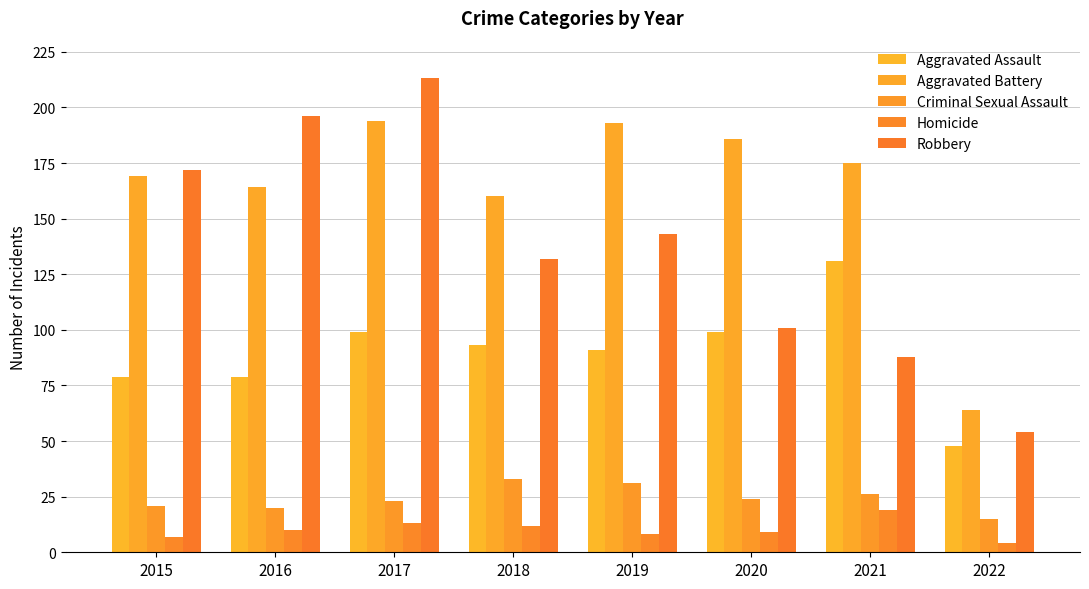

What are all the series names shown in the legend?

Aggravated Assault, Aggravated Battery, Criminal Sexual Assault, Homicide, Robbery